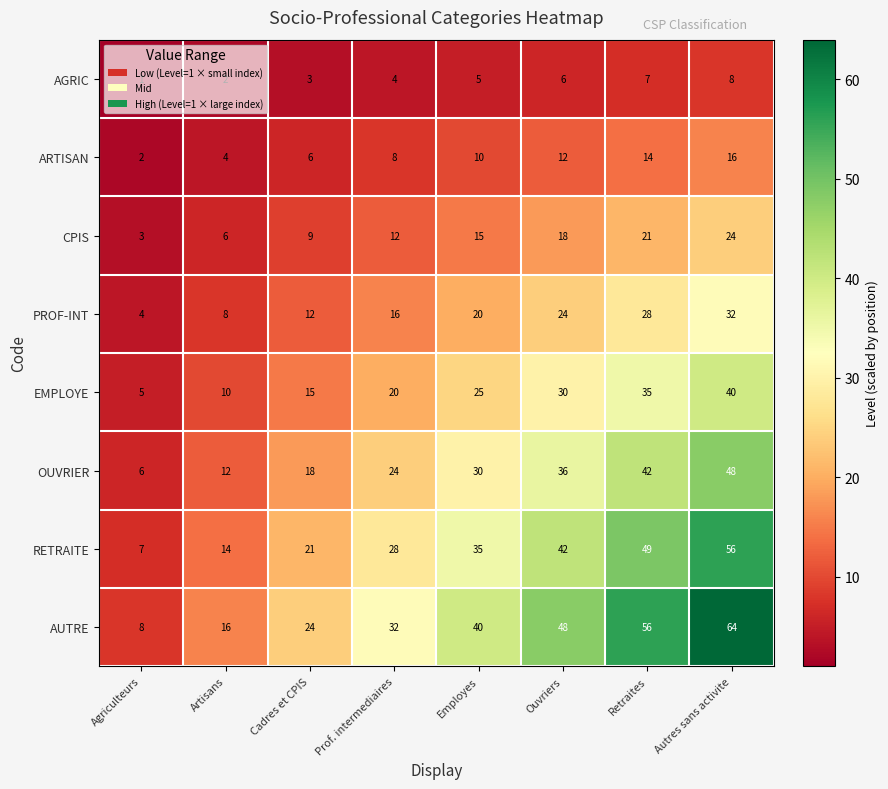

What is the sum of all EMPLOYE values?

180